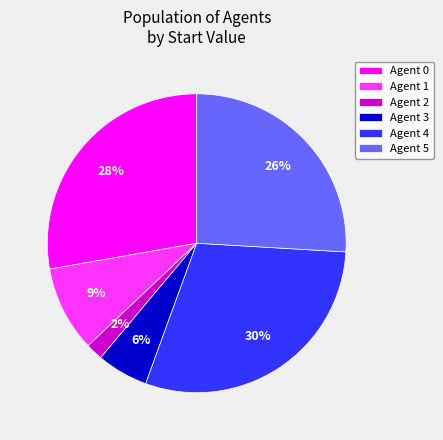

What percentage is the Agent 2 slice, to the nearest percent?

2%